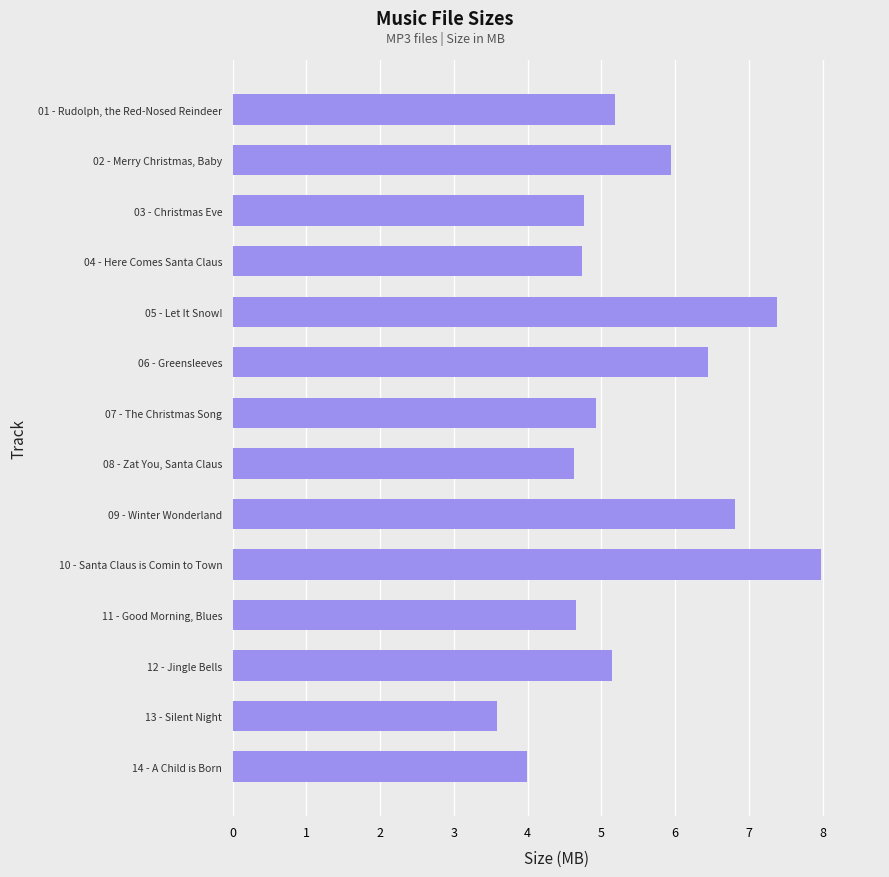

What is the difference between the second highest and minimum values?

3.8